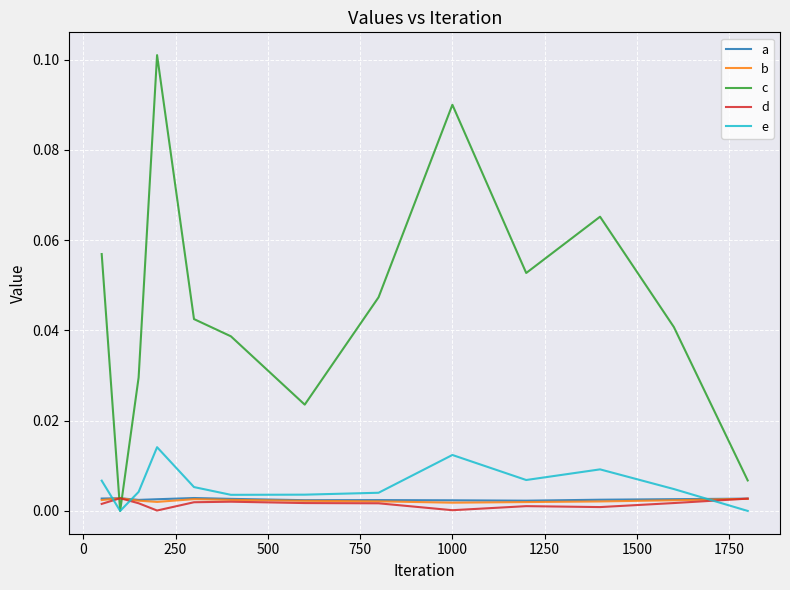

Which series ends up on top after the final intersection of d and e?

d